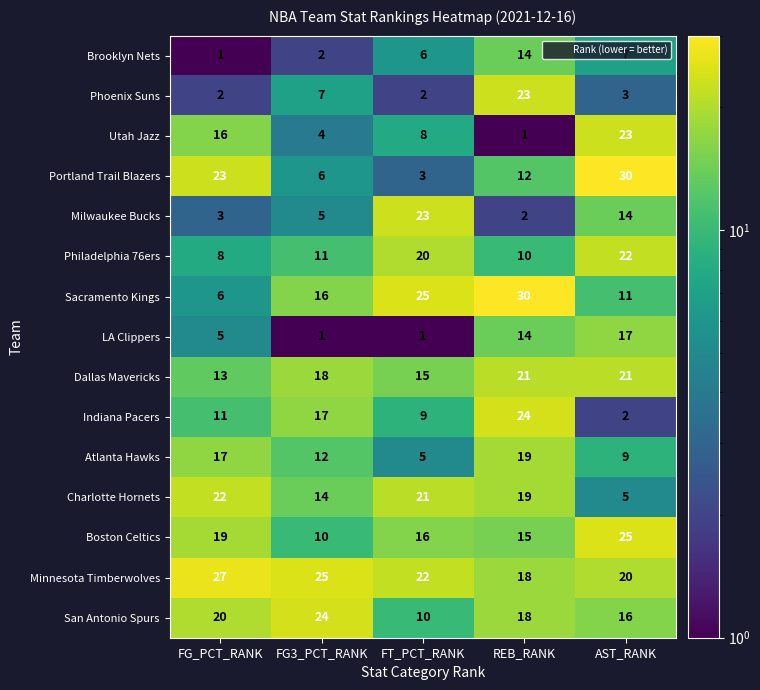

Rank the categories by Portland Trail Blazers value from lowest to highest.

FT_PCT_RANK, FG3_PCT_RANK, REB_RANK, FG_PCT_RANK, AST_RANK